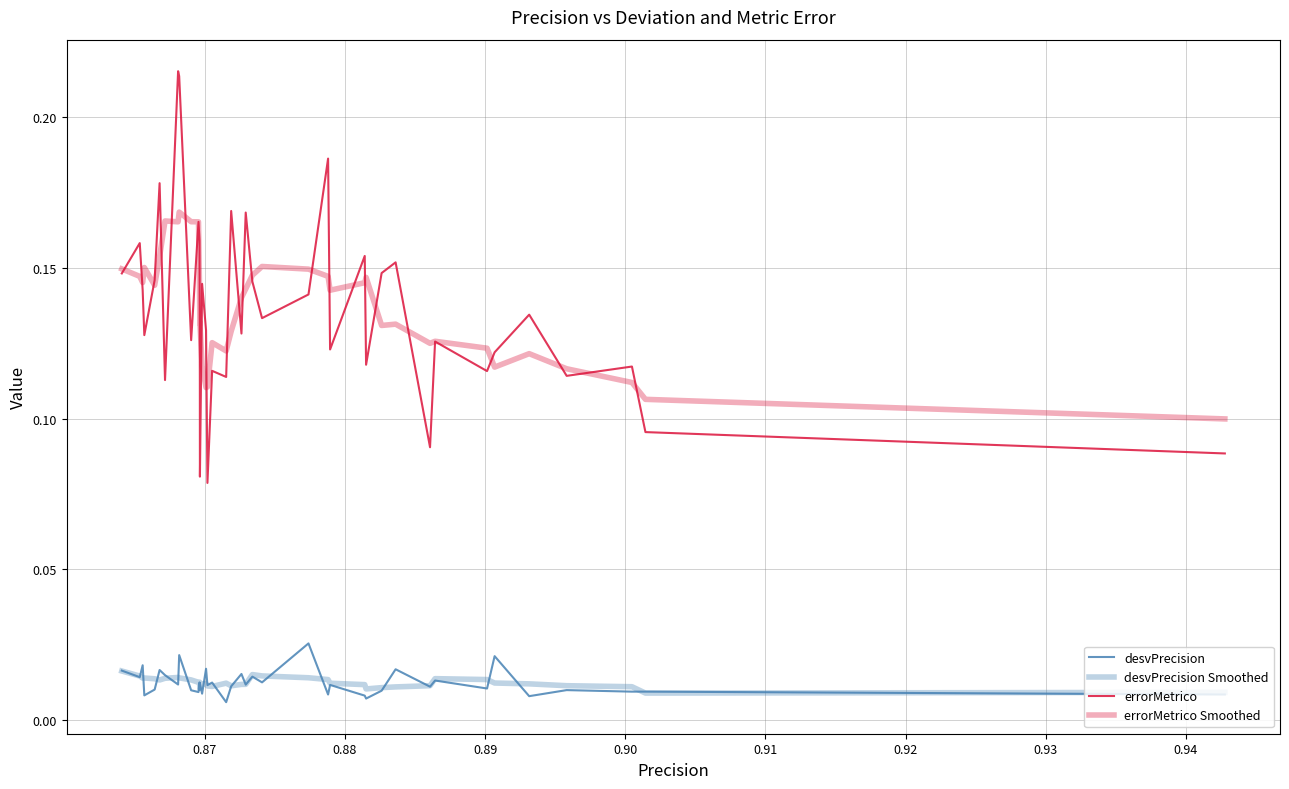

True or false: errorMetrico has more than 1 interior local peaks.

True